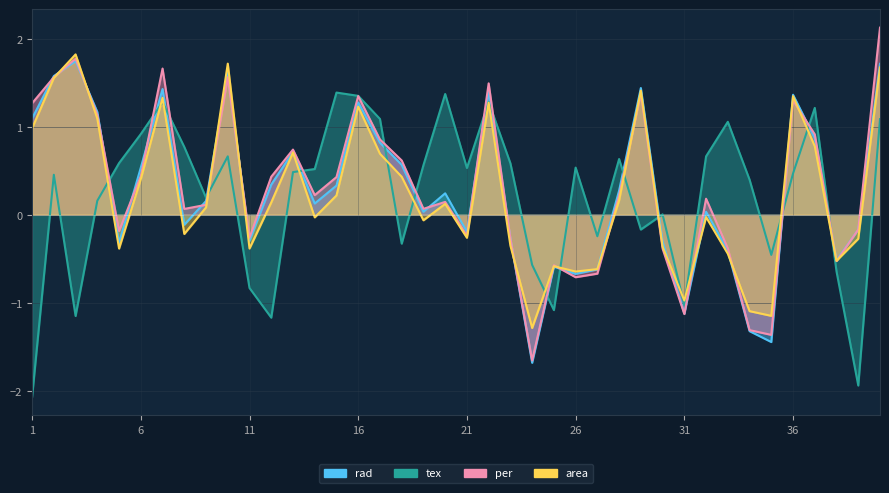

What is the difference between the second highest and minimum values in the rad series?

3.4